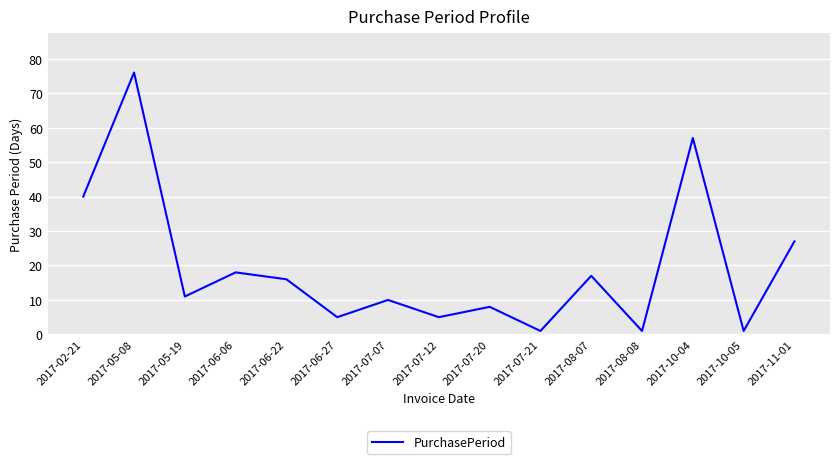

Reading right to left, extract all data points from this chart.

27	1	57	1	17	1	8	5	10	5	16	18	11	76	40